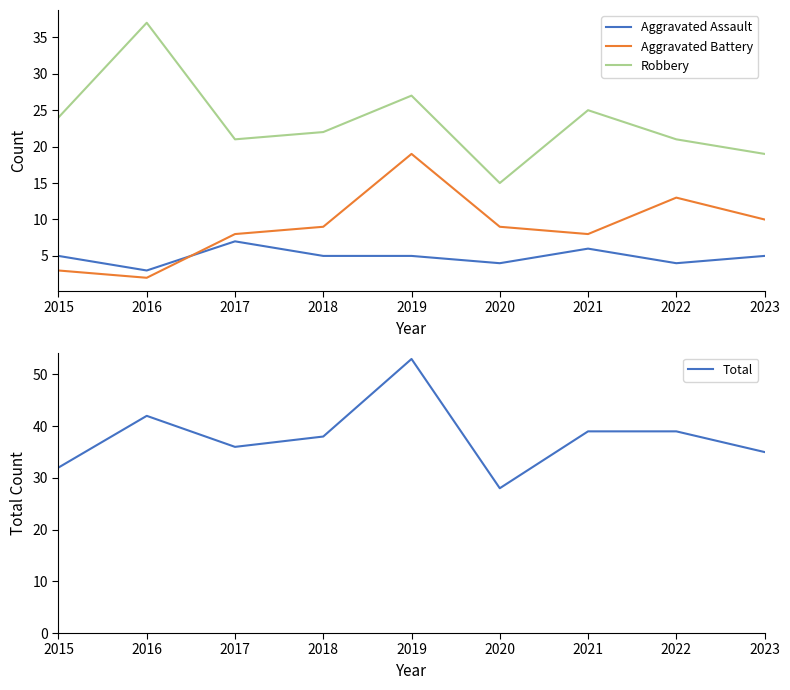

Which series has the largest total across all categories?

Total